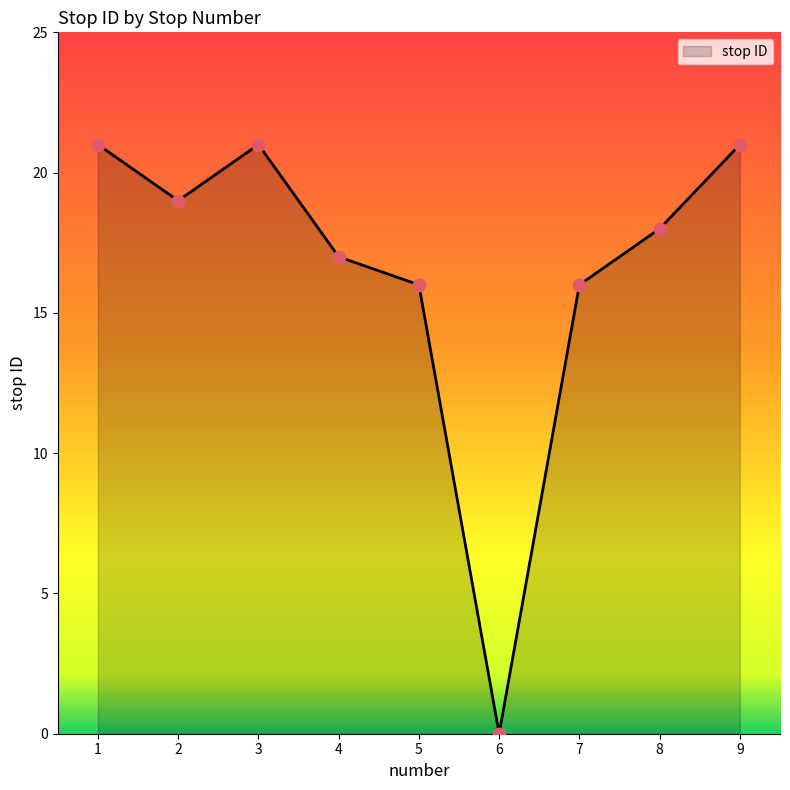

Which has a higher value, 1 or 6?

1